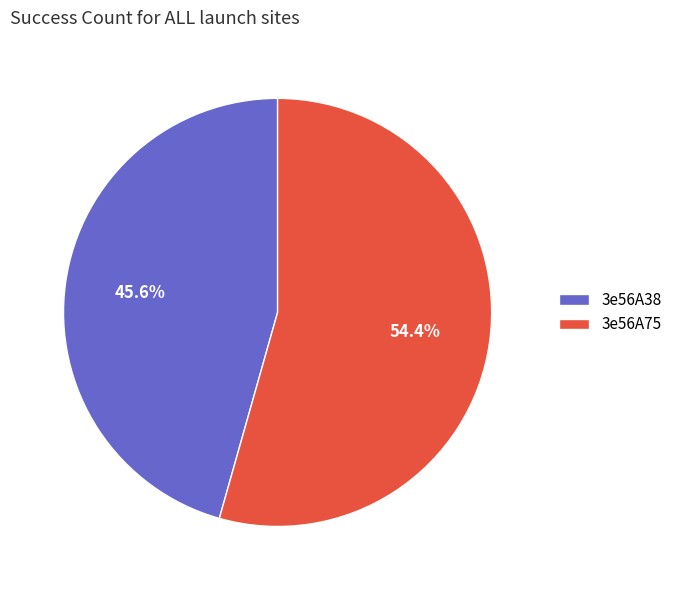

What percentage is the 3e56A75 slice, to the nearest percent?

54%